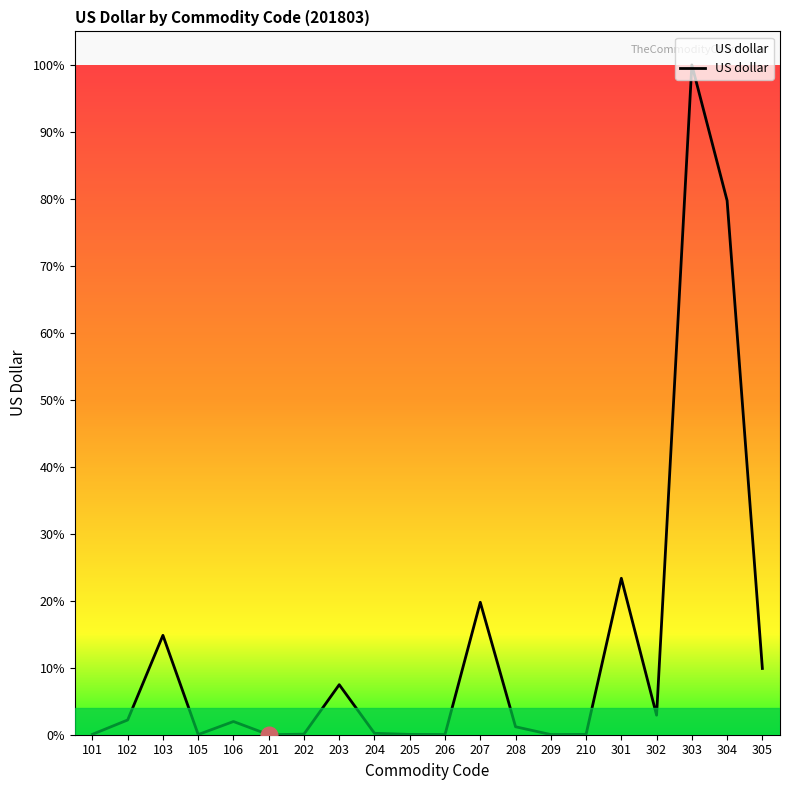

Does the chart have visible grid lines?

No